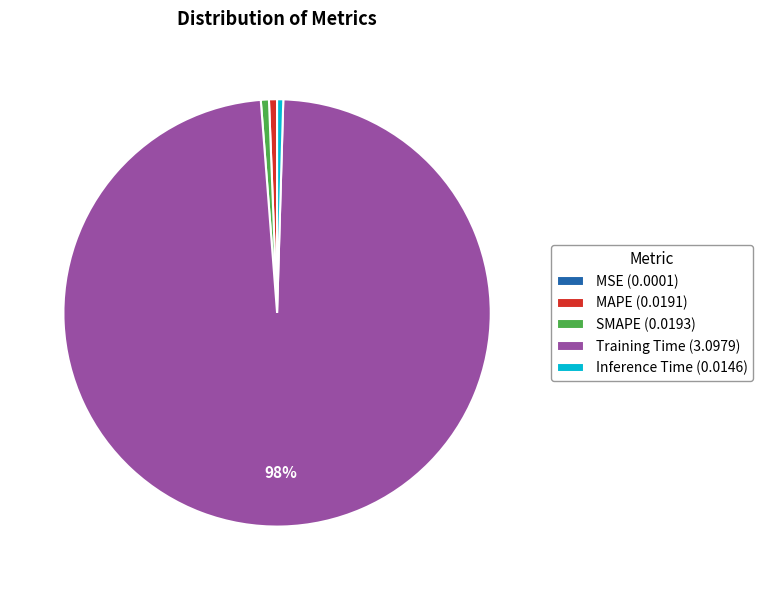

True or false: Training Time accounts for 91% of the total.

False